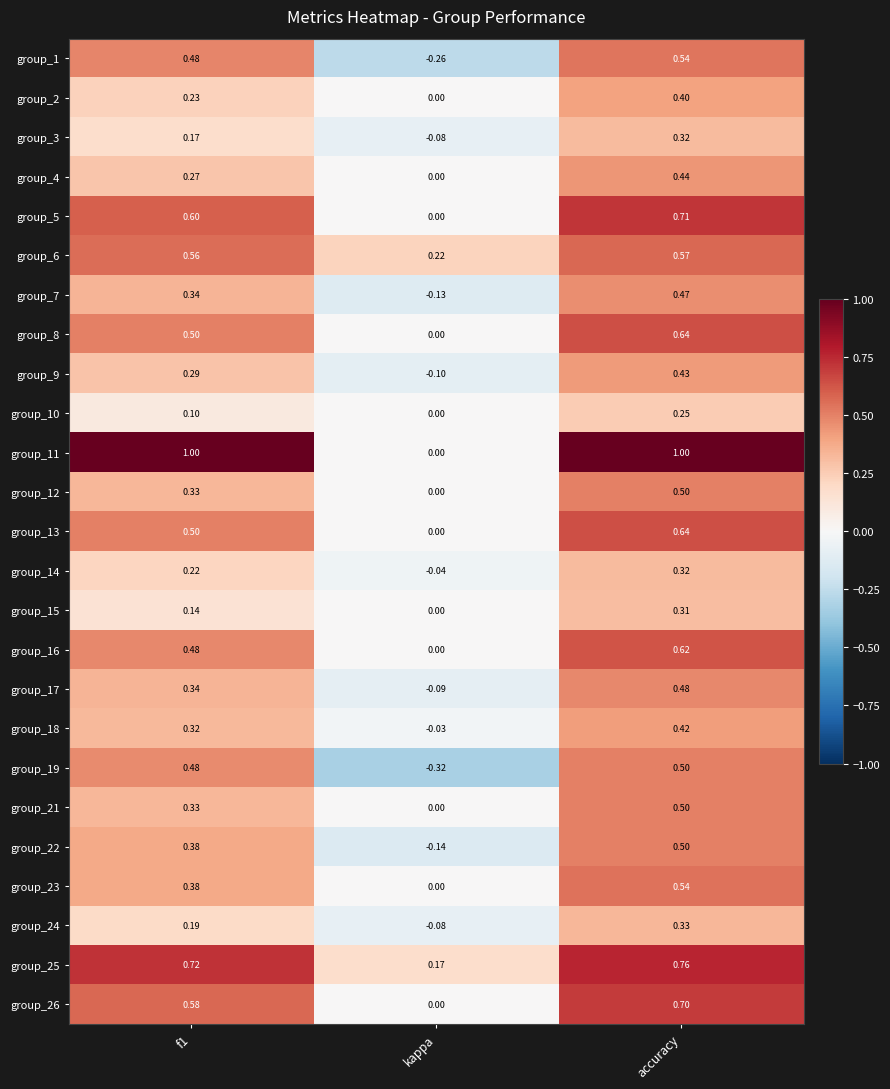

How many distinct data groups are displayed?

25